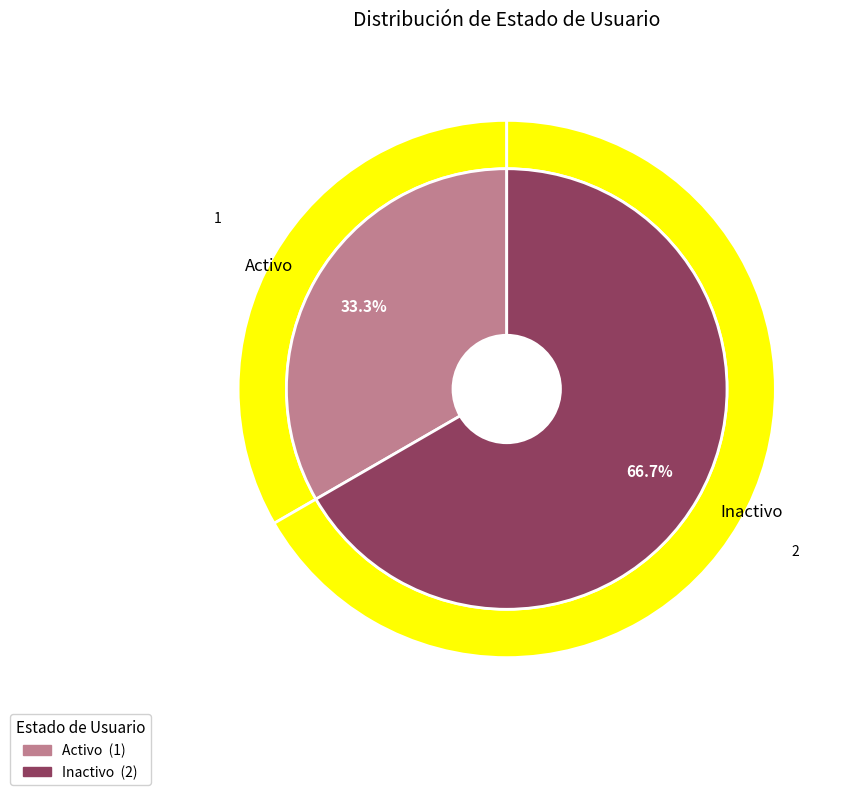

To the nearest percent, what portion does Inactivo represent?

67%